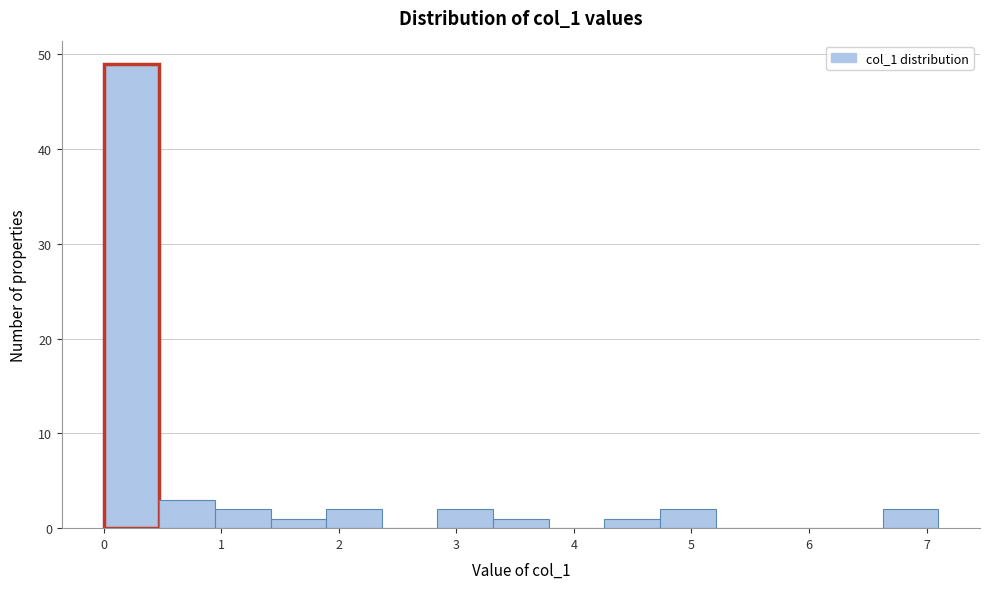

Reading left to right, transcribe this chart: for each bar, give the range it covers on the x-axis and its height. Neither the bar edges nor the heights are printed on the chart, so give them approximately, as read against the axes.

0.0 to 0.5: 49
0.5 to 0.9: 3
0.9 to 1.4: 2
1.4 to 1.9: 1
1.9 to 2.4: 2
2.4 to 2.8: 0
2.8 to 3.3: 2
3.3 to 3.8: 1
3.8 to 4.3: 0
4.3 to 4.7: 1
4.7 to 5.2: 2
5.2 to 5.7: 0
5.7 to 6.2: 0
6.2 to 6.6: 0
6.6 to 7.1: 2